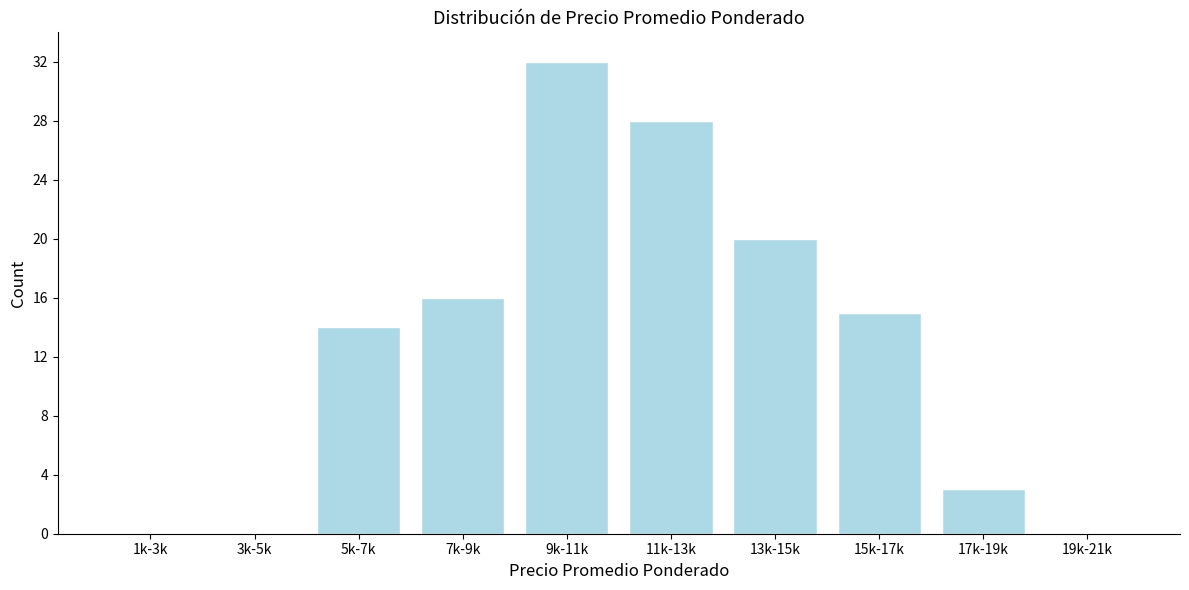

Reading left to right, transcribe all the data shown in this chart.

1k-3k=0	3k-5k=0	5k-7k=14	7k-9k=16	9k-11k=32	11k-13k=28	13k-15k=20	15k-17k=15	17k-19k=3	19k-21k=0